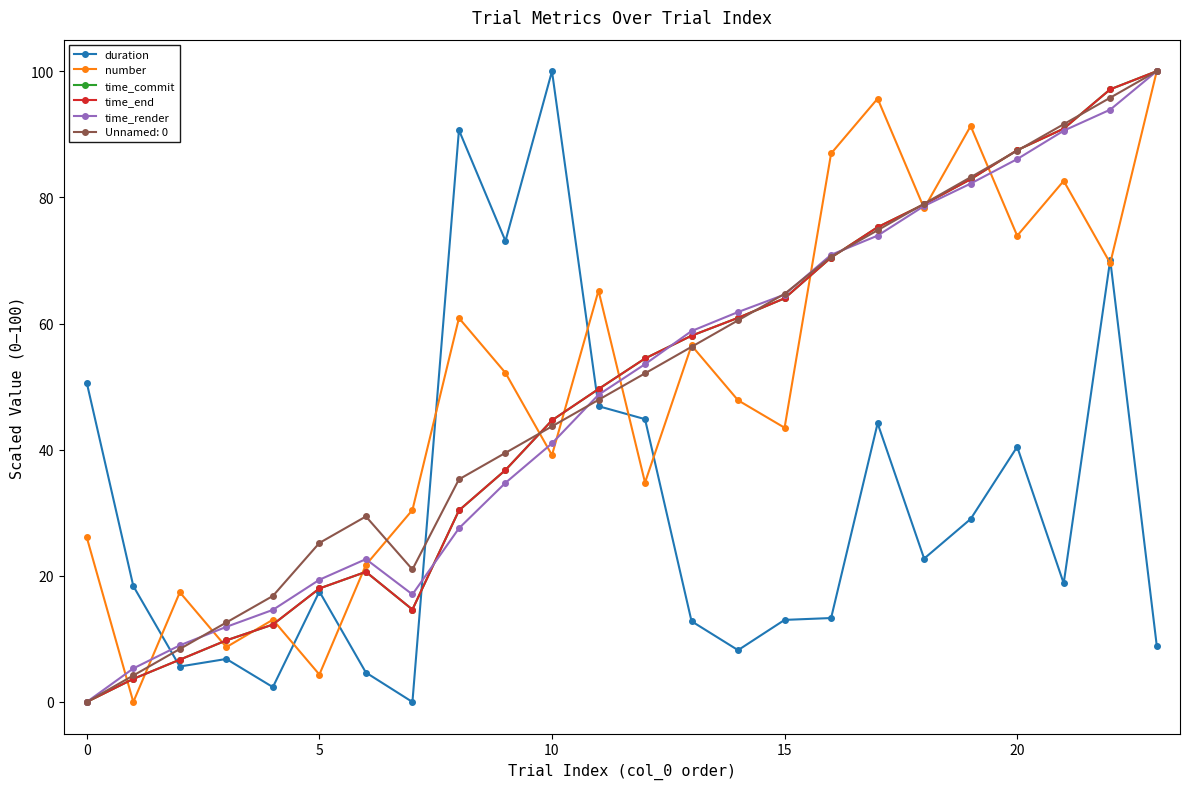

True or false: time_render has more than 2 points higher than both neighbors.

False